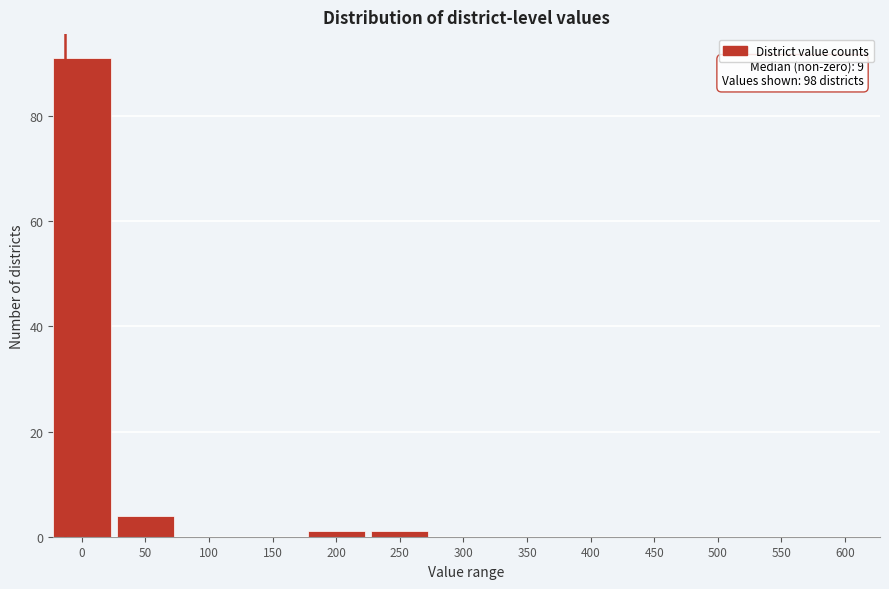

Reading right to left, extract all data points from this chart.

600=0	550=0	500=0	450=0	400=0	350=0	300=0	250=1	200=1	150=0	100=0	50=4	0=91